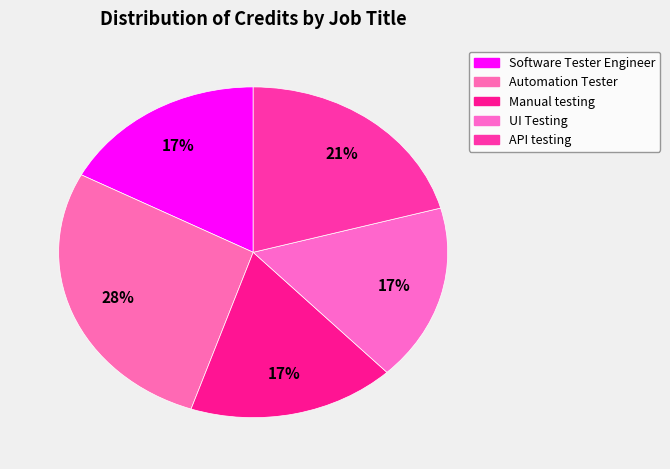

Count the number of slices in the pie.

5